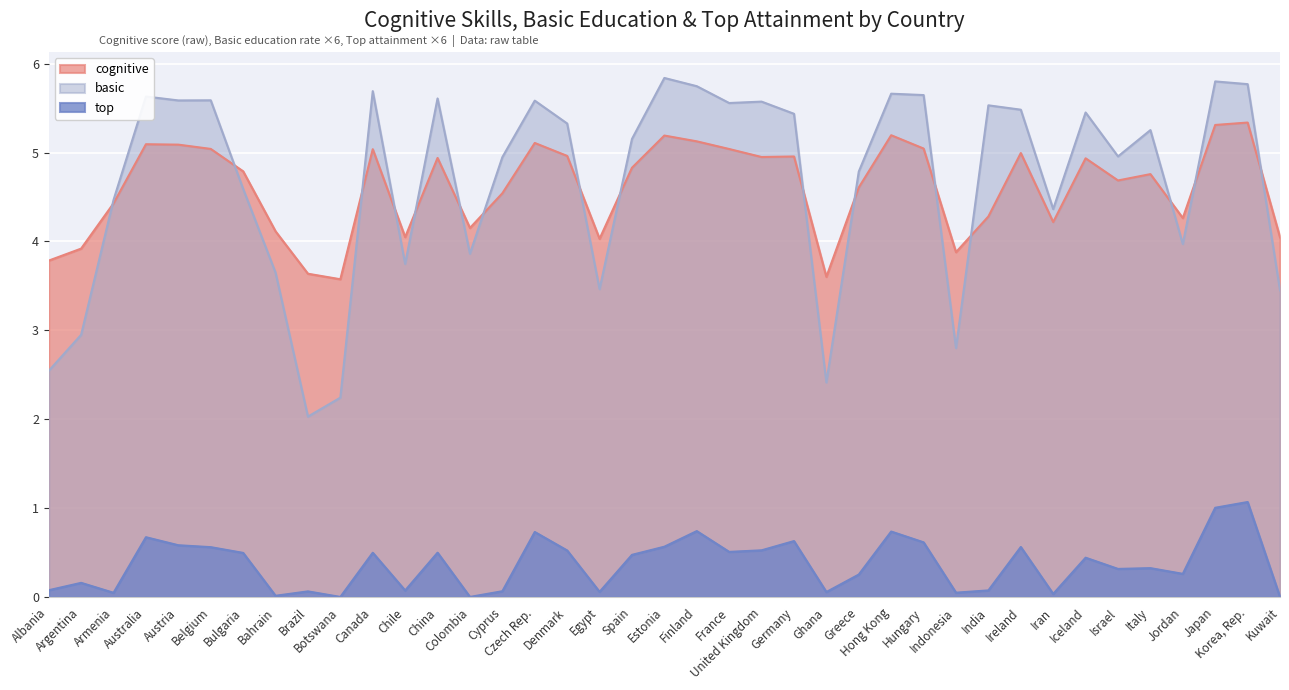

True or false: cognitive has a value of 6.8 at Indonesia.

False